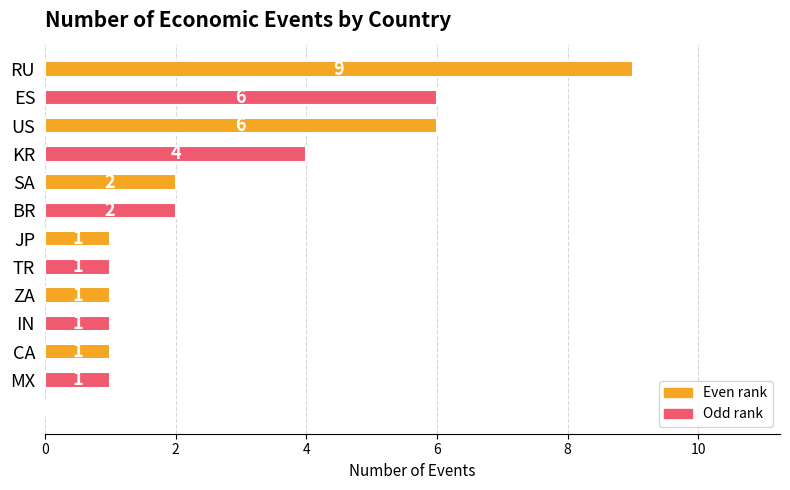

How many values are between 1 and 4?

9